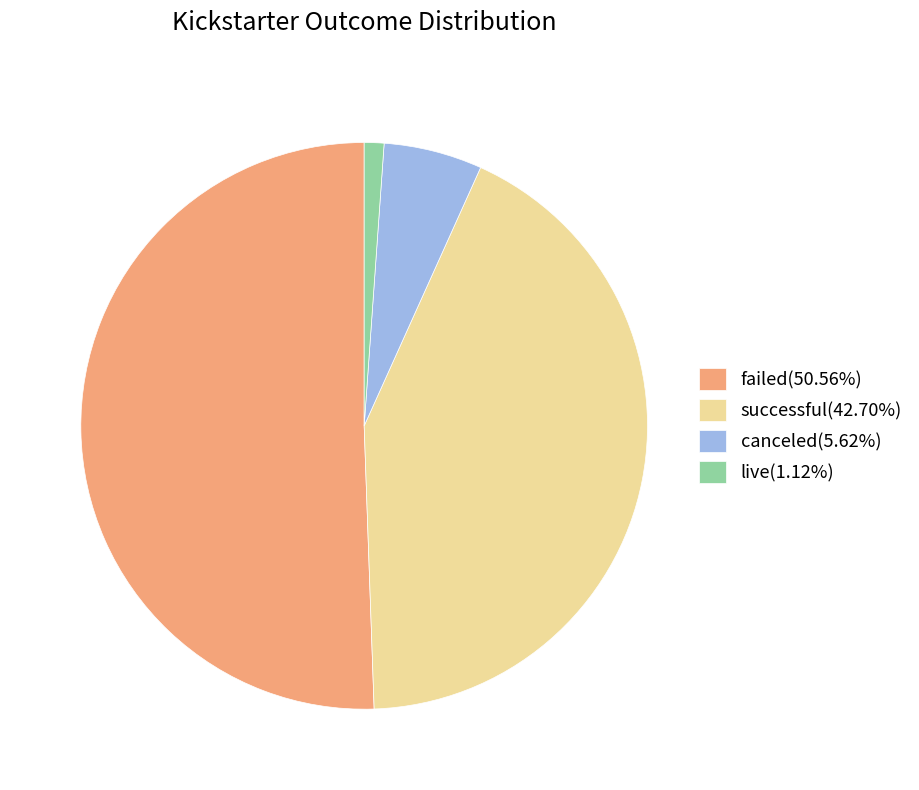

Do canceled(5.62%) and live(1.12%) together represent more than half of the pie?

No